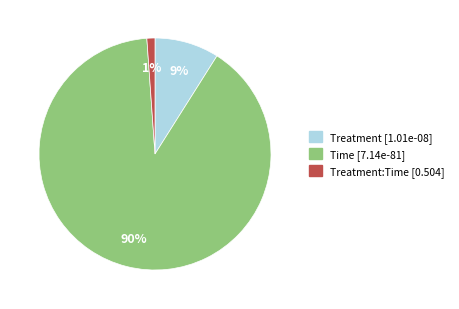

To the nearest percent, what is the difference between the largest and smallest slice percentages?

89%